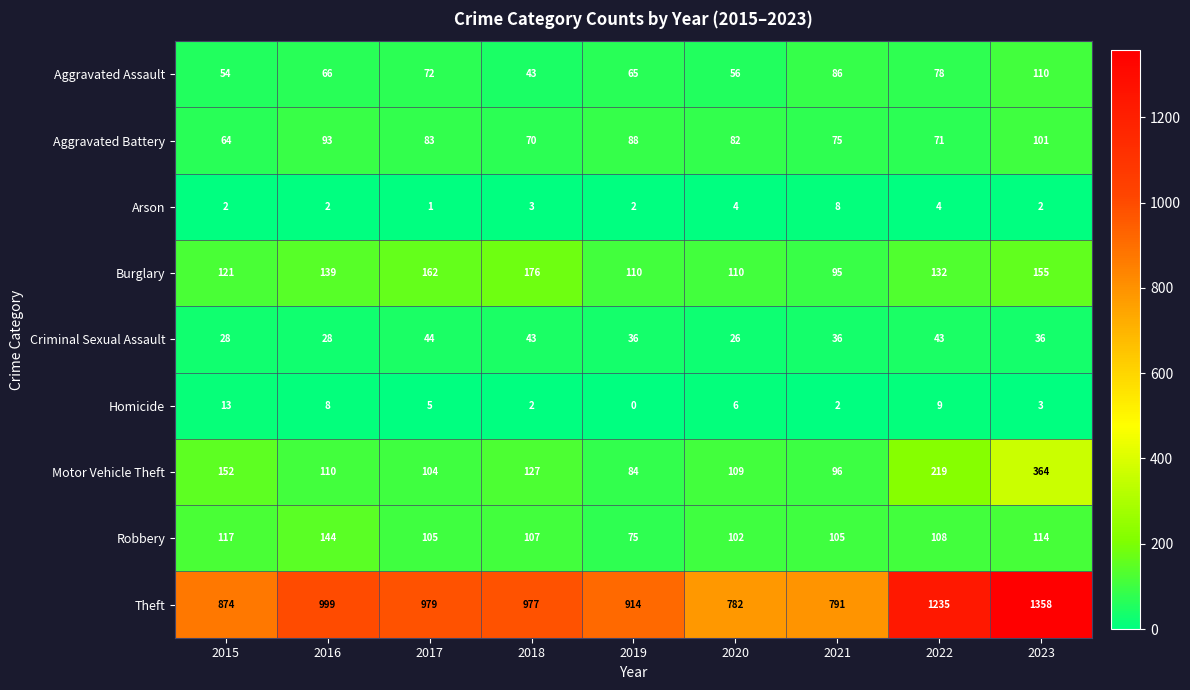

What is the highest value of the Aggravated Assault series?

110